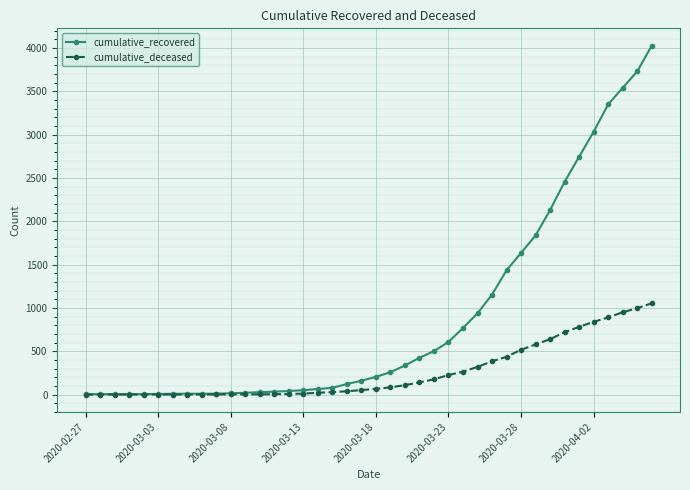

Which series has the widest spread of values?

cumulative_recovered